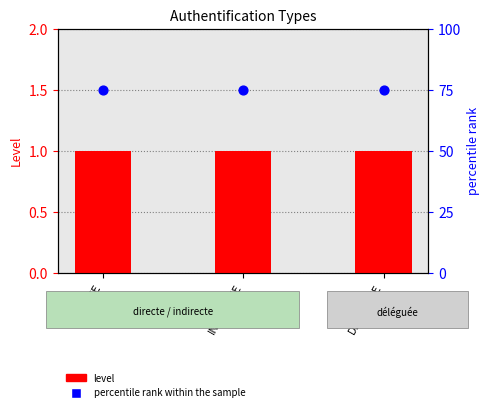

Which series reaches the maximum Y coordinate?

percentile rank within the sample